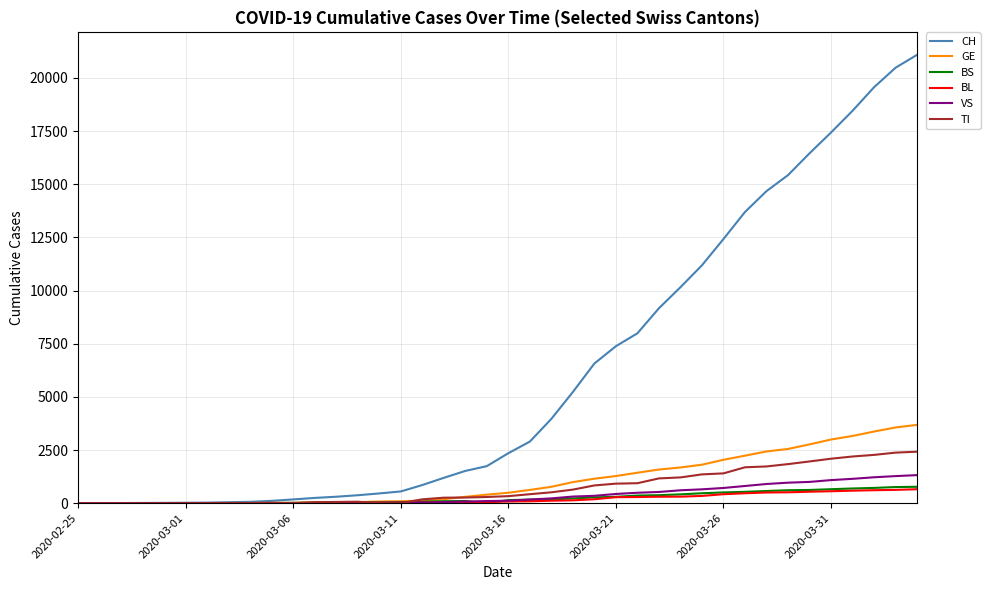

How many values in the TI series are below 330?

20